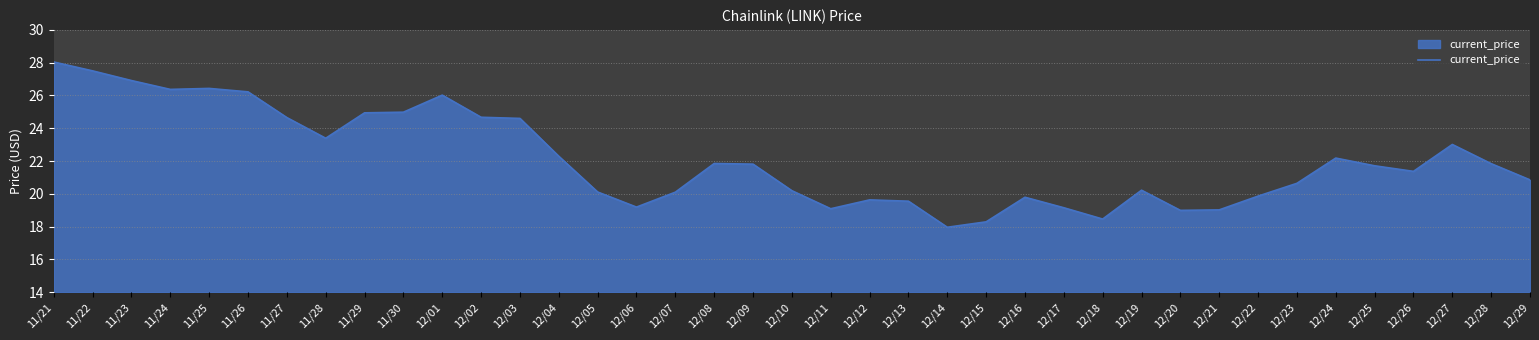

The chart shows a value of 33.3 at 12/24. True or false?

False